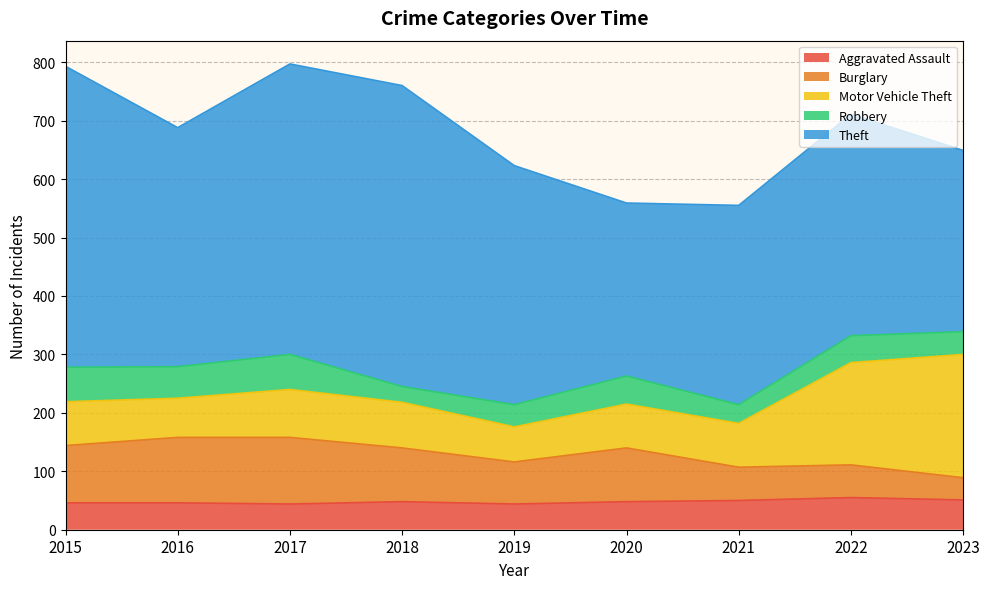

What is the difference between the highest and lowest values at 2022?

333